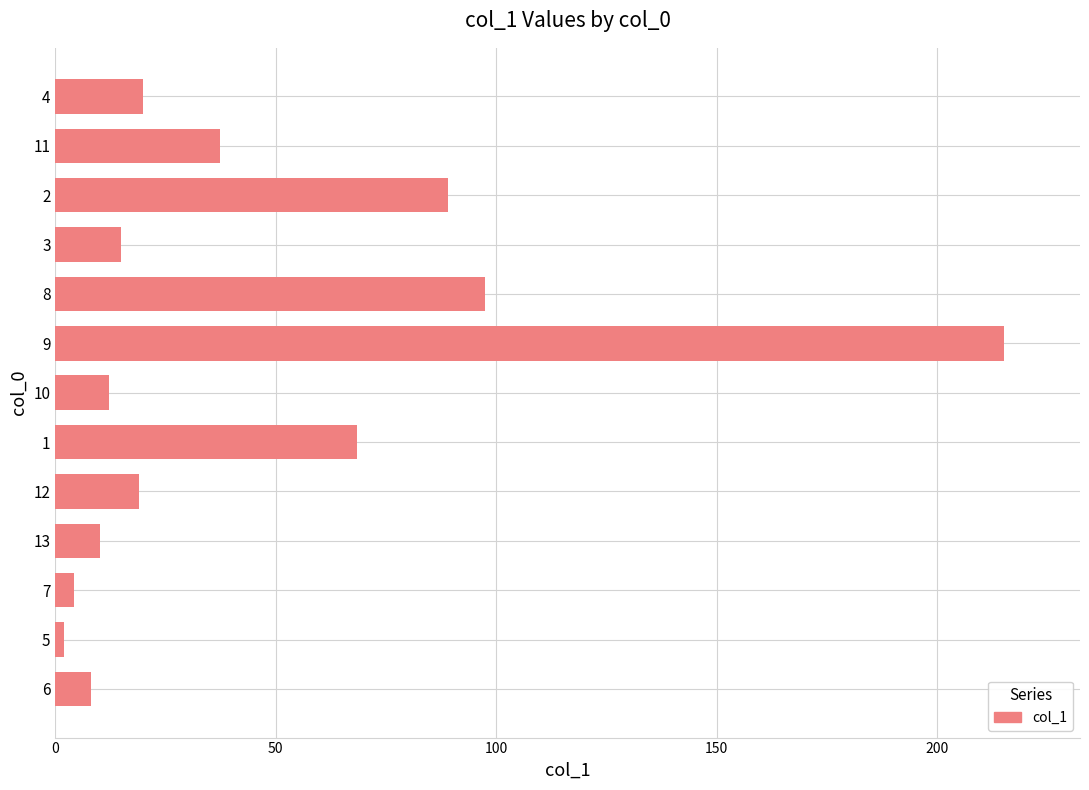

What is the difference between the maximum and second lowest values?

210.9